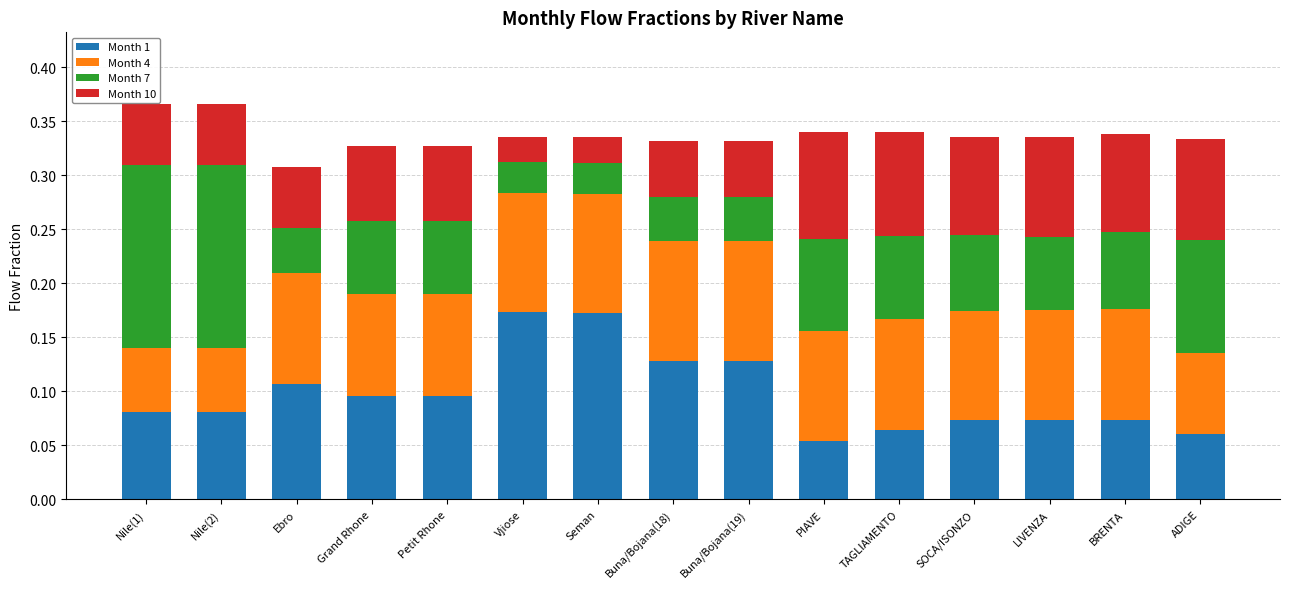

What is the total value across all series at Petit Rhone?

0.3